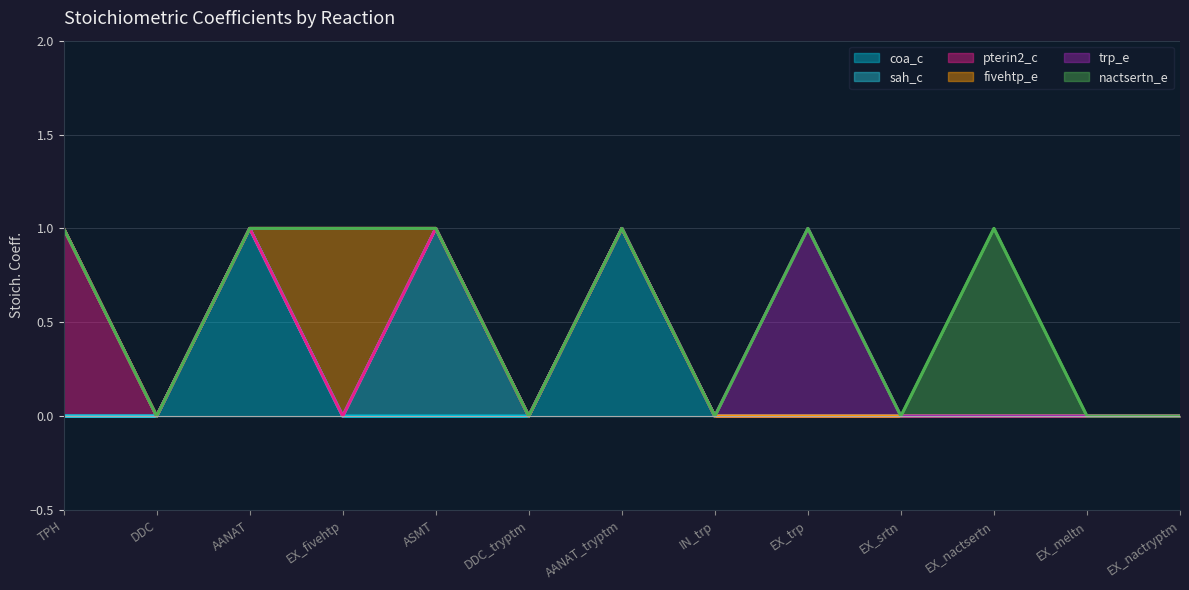

List the labels in order of trp_e value, smallest first.

TPH, DDC, AANAT, EX_fivehtp, ASMT, DDC_tryptm, AANAT_tryptm, IN_trp, EX_srtn, EX_nactsertn, EX_meltn, EX_nactryptm, EX_trp